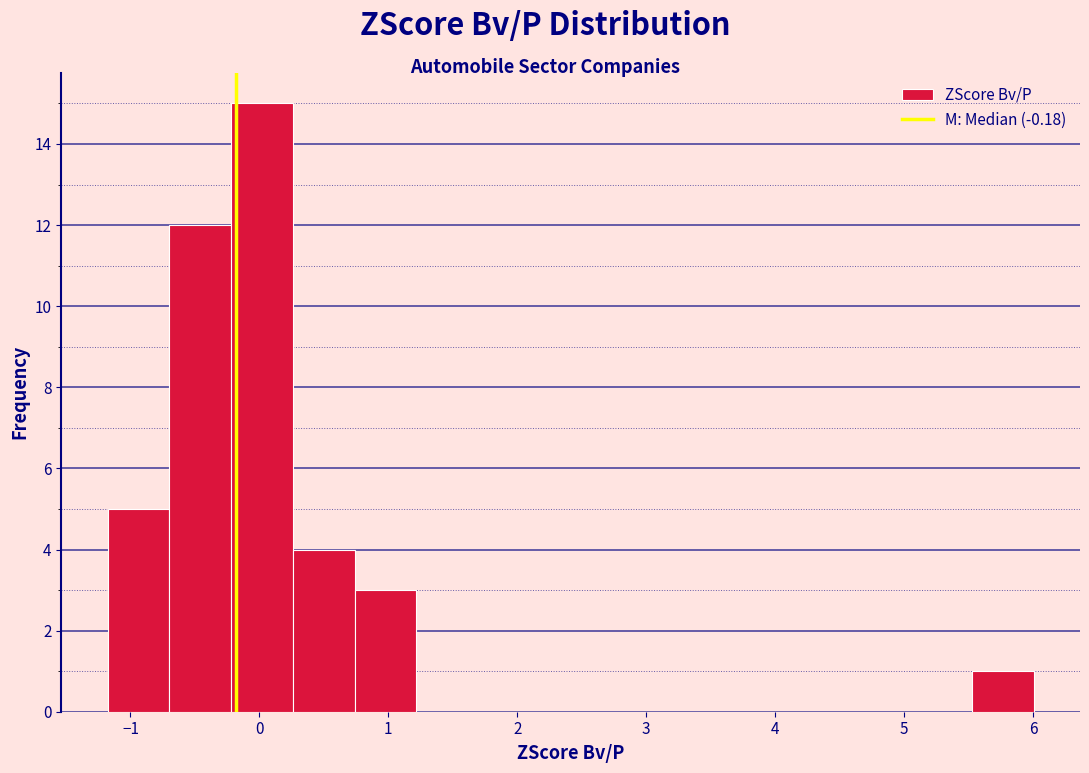

Reading left to right, transcribe this chart: for each bar, give the range it covers on the x-axis and its height. Neither the bar edges nor the heights are printed on the chart, so give them approximately, as read against the axes.

-1.2 to -0.7: 5
-0.7 to -0.2: 12
-0.2 to 0.3: 15
0.3 to 0.7: 4
0.7 to 1.2: 3
1.2 to 1.7: 0
1.7 to 2.2: 0
2.2 to 2.7: 0
2.7 to 3.1: 0
3.1 to 3.6: 0
3.6 to 4.1: 0
4.1 to 4.6: 0
4.6 to 5.0: 0
5.0 to 5.5: 0
5.5 to 6.0: 1